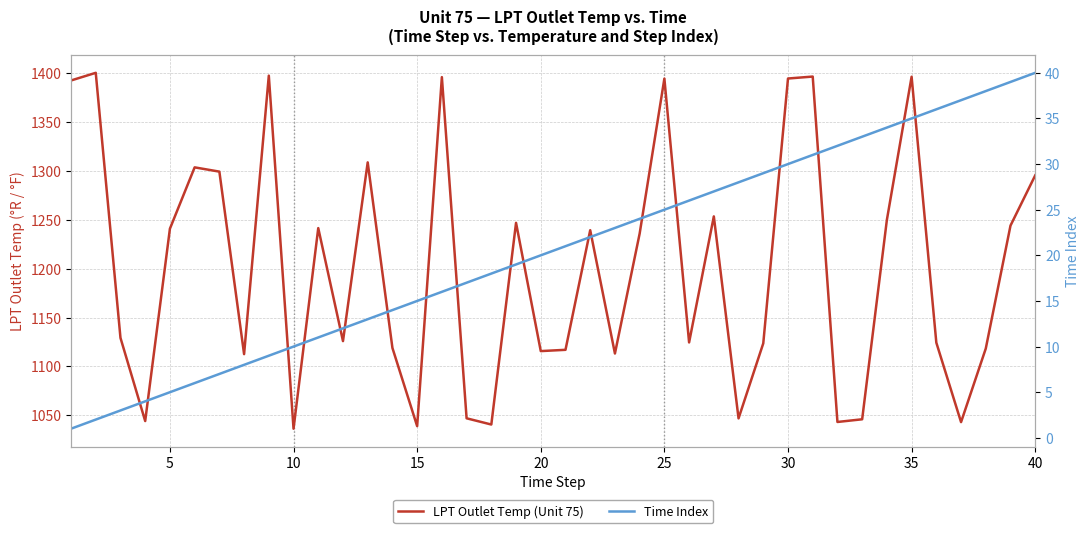

Which series has the largest range (max minus min)?

LPT Outlet Temp (Unit 75)